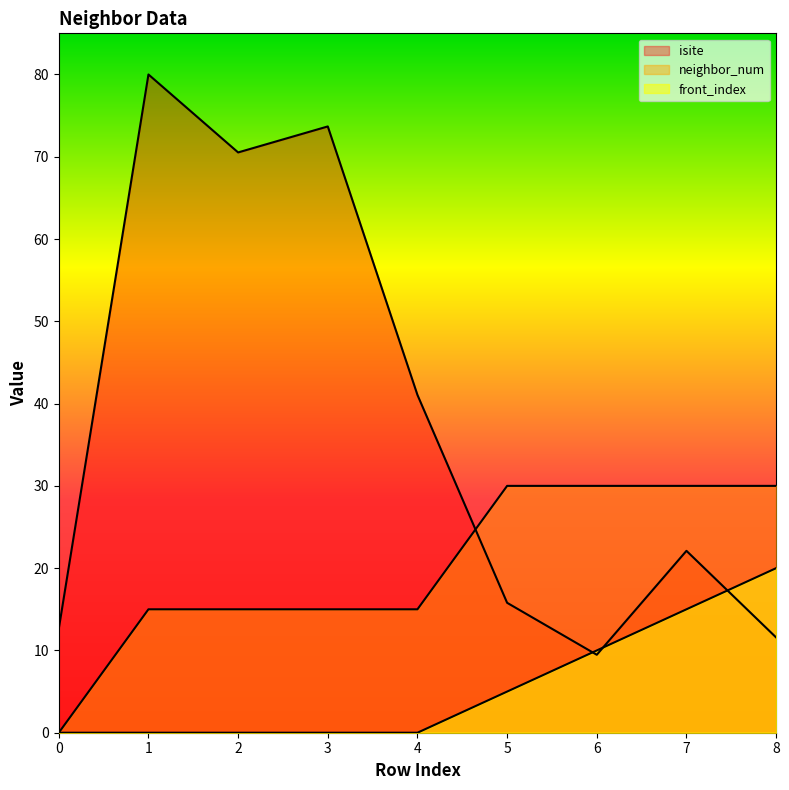

At which category is the sum across all series the highest?

1